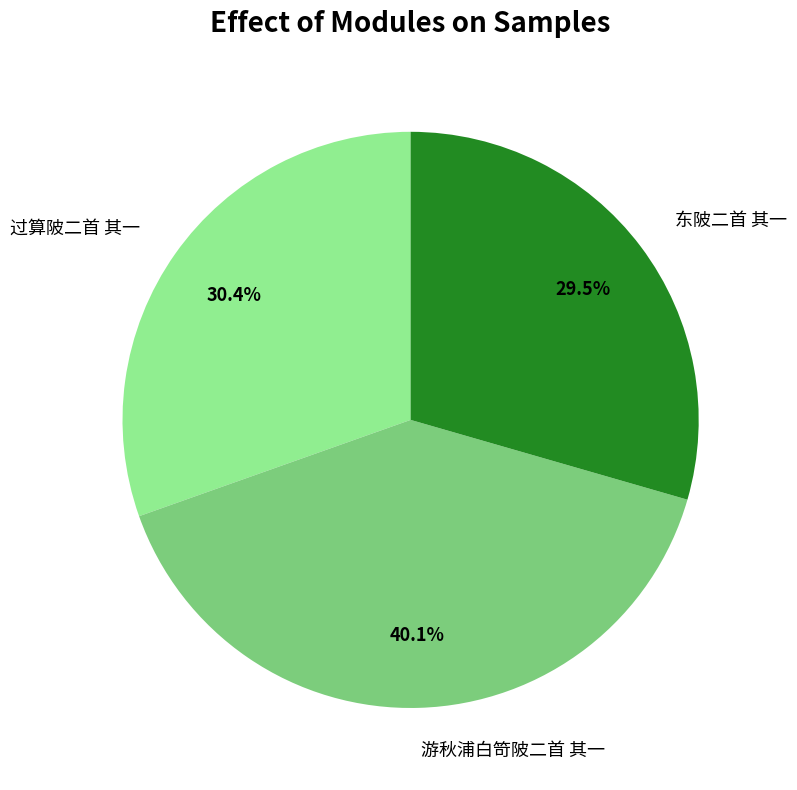

Is the sum of 东陂二首 其一 and 过算陂二首 其一 greater than half?

Yes